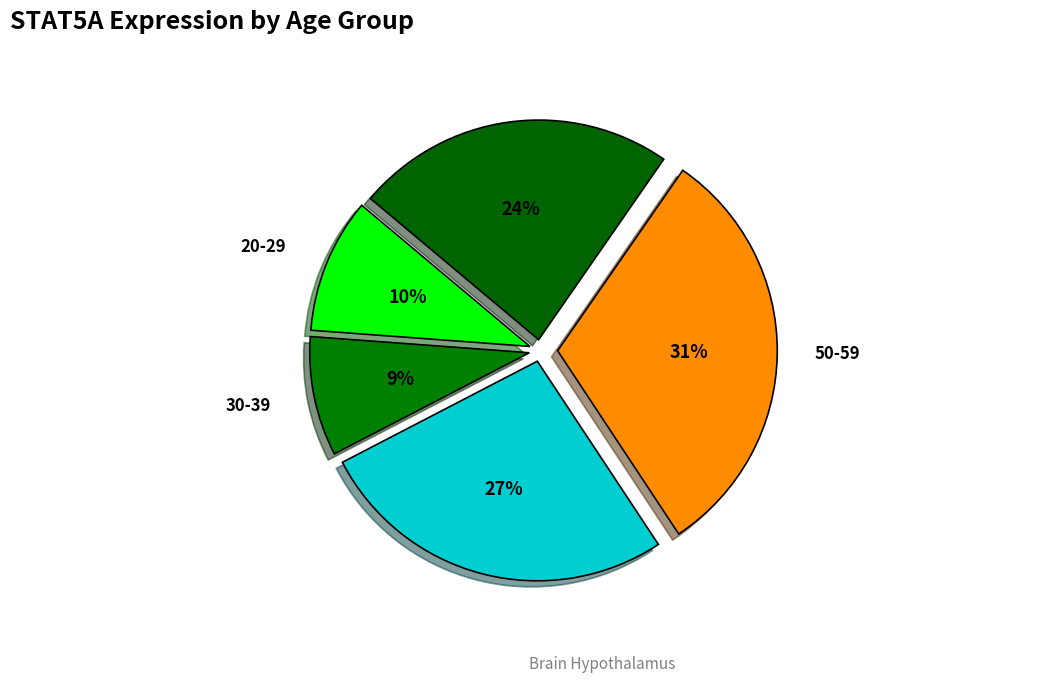

Is 20-29 the majority of the pie?

No